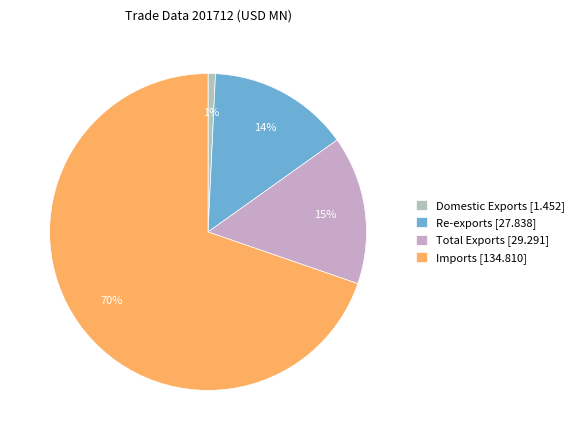

Which slice is the smallest?

Domestic Exports